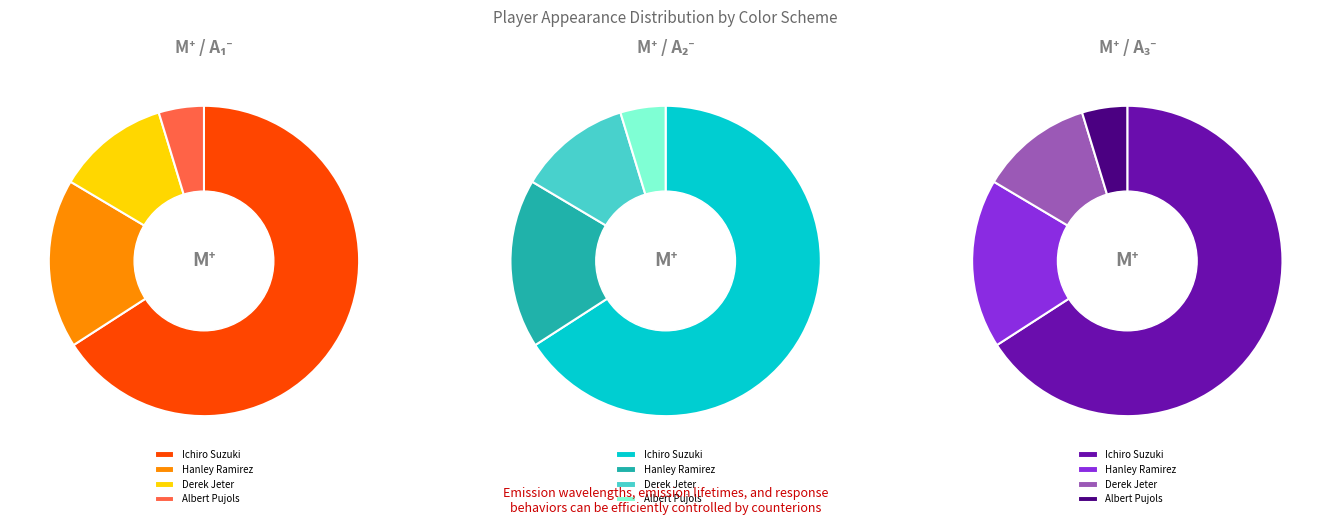

To the nearest percent, what is the average slice percentage?

25%